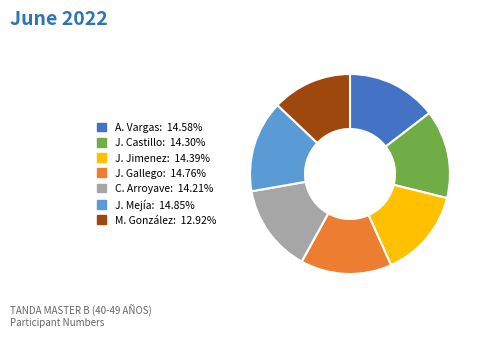

Is there a majority slice in this chart?

No